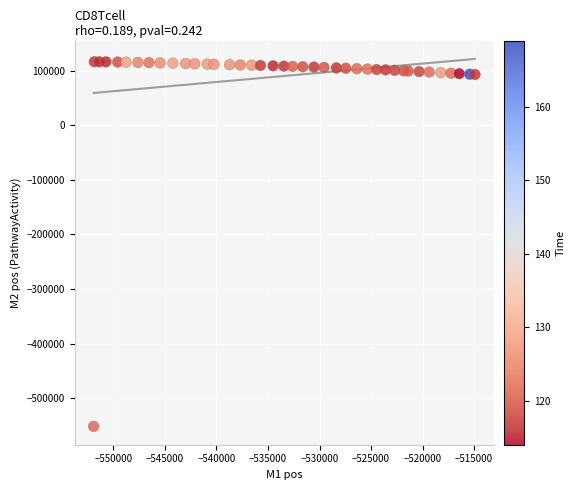

What is the range of X values (max minus min)?

36999